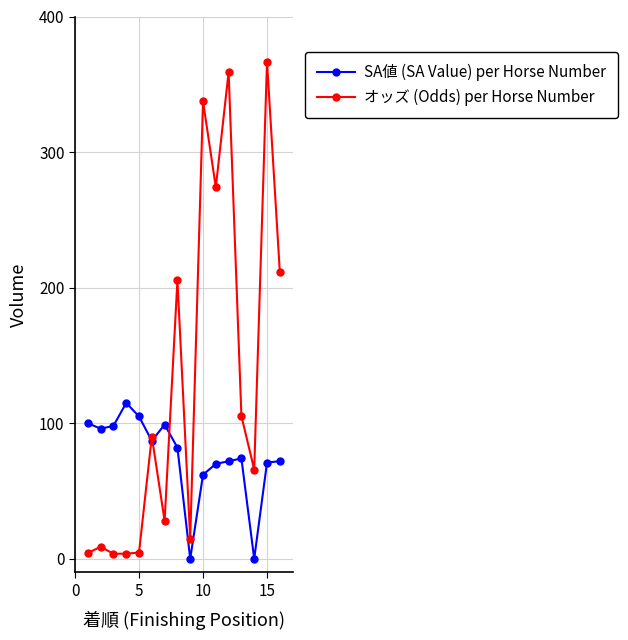

What is the value of the オッズ (Odds) per Horse Number point at the 7th from the left?

28.0